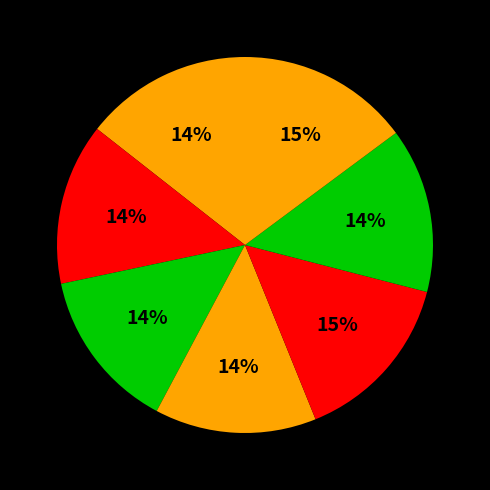

Count the number of slices in the pie.

7